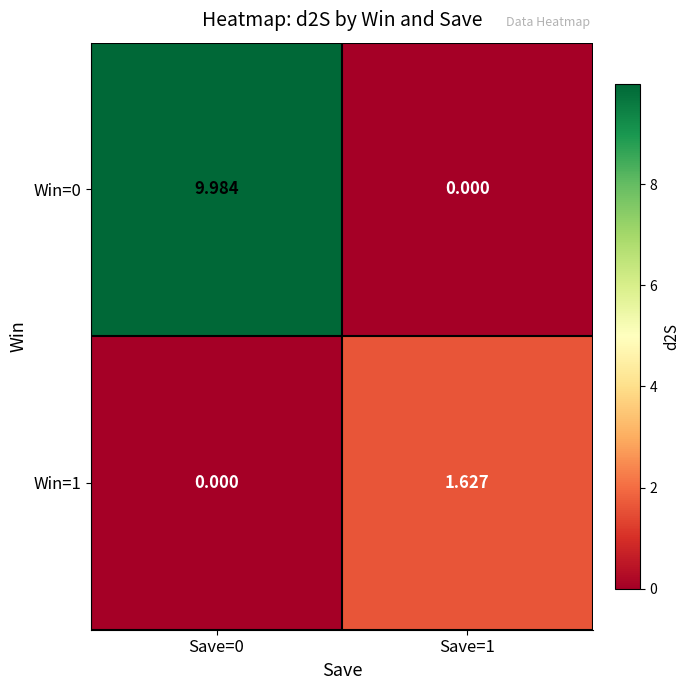

How many values in the Win=1 series are below 1?

1